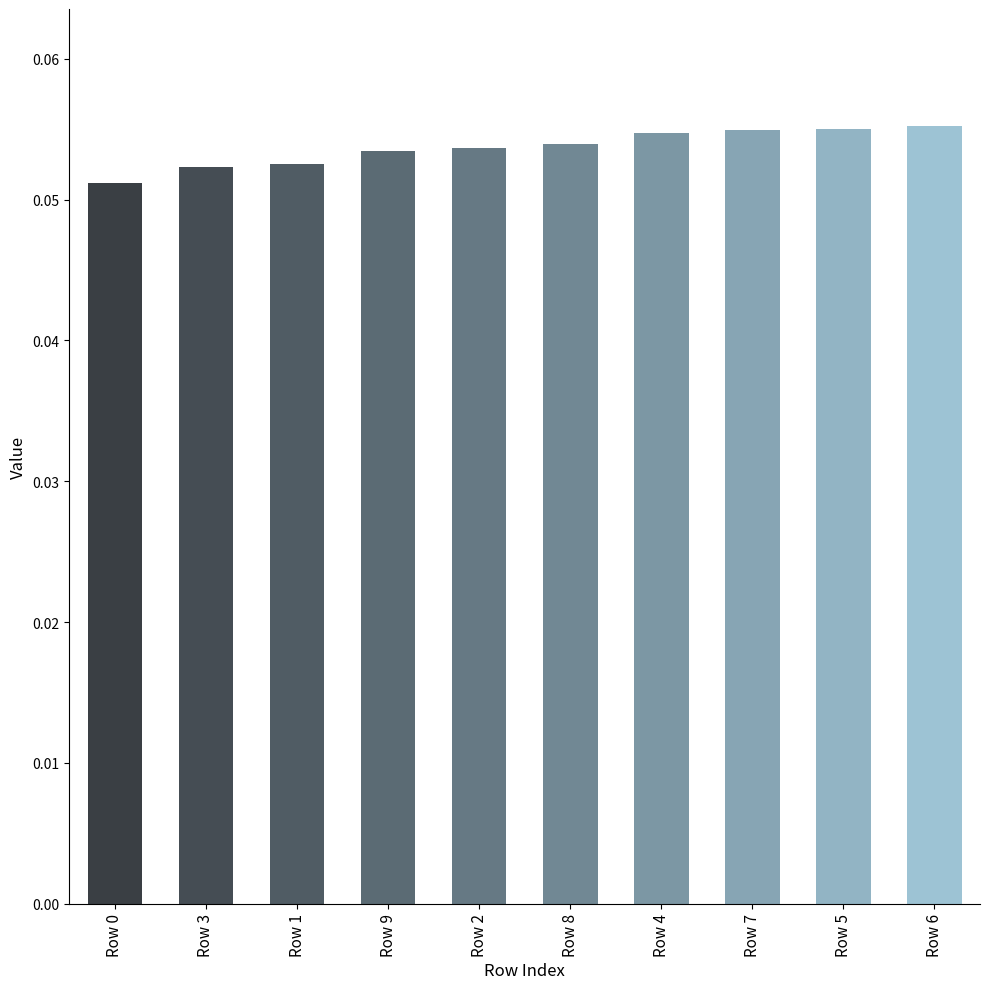

How many series are shown in this chart?

1